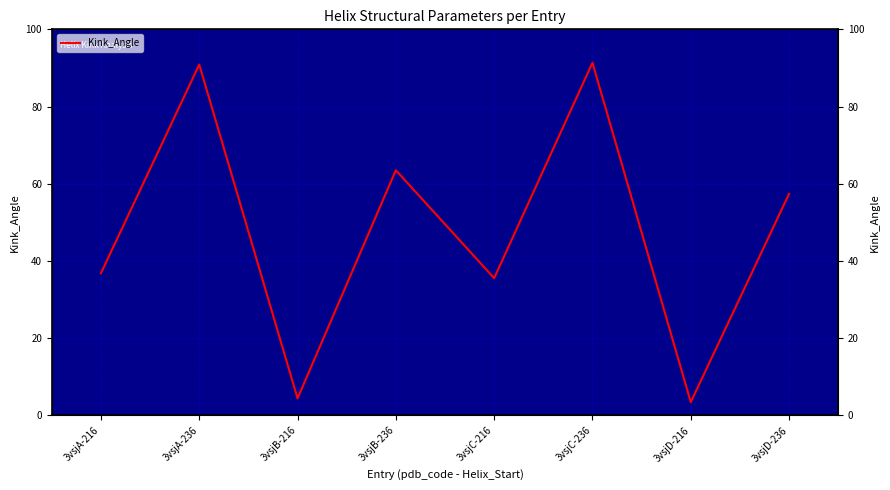

The value at 3vsjD-216 is 3.4. True or false?

True